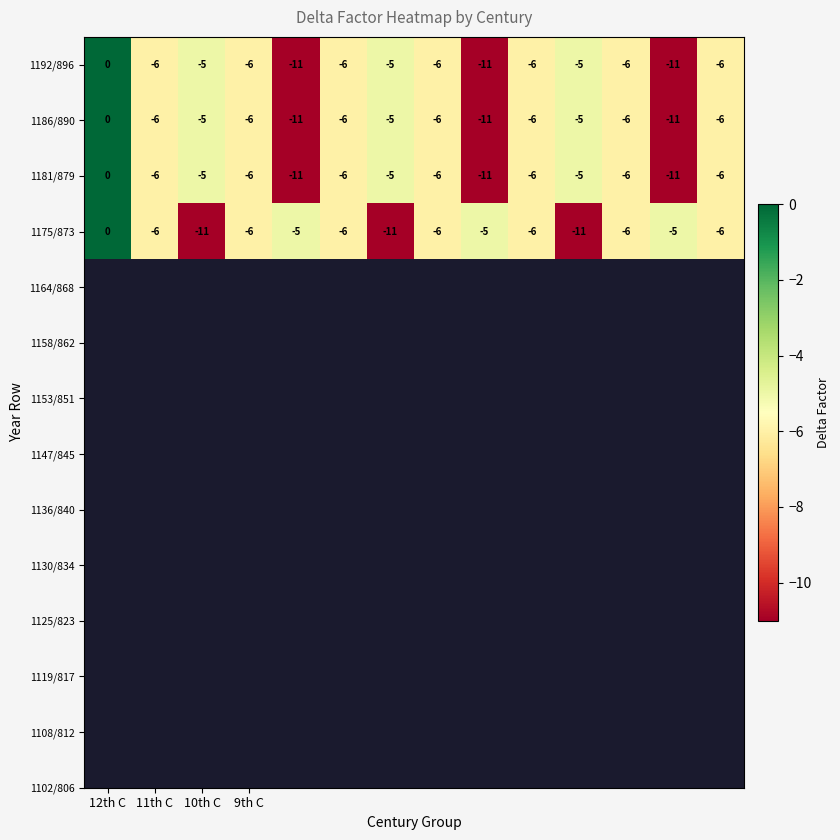

What is the difference between the maximum and minimum values in the 1175/873 series?

11